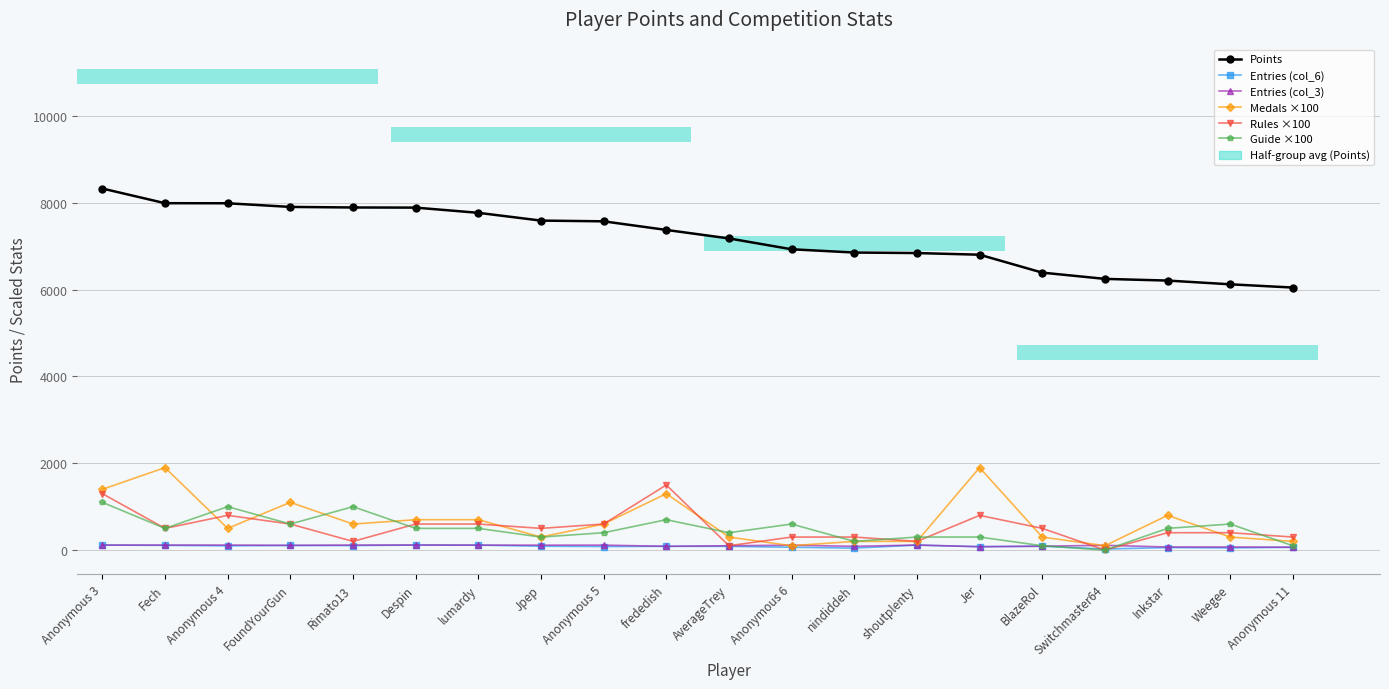

What are all the series names shown in the legend?

Points, Entries (col_6), Entries (col_3), Medals ×100, Rules ×100, Guide ×100